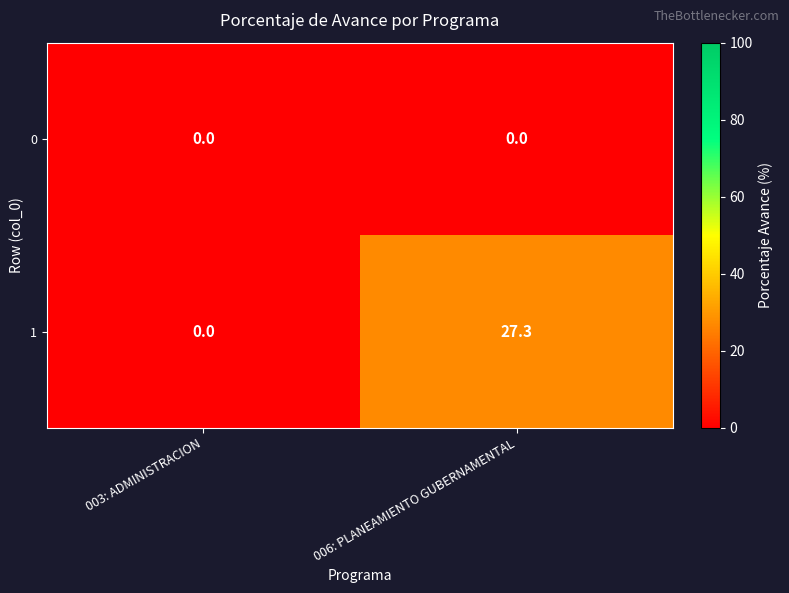

Rank the series by their average value, from lowest to highest.

0, 1